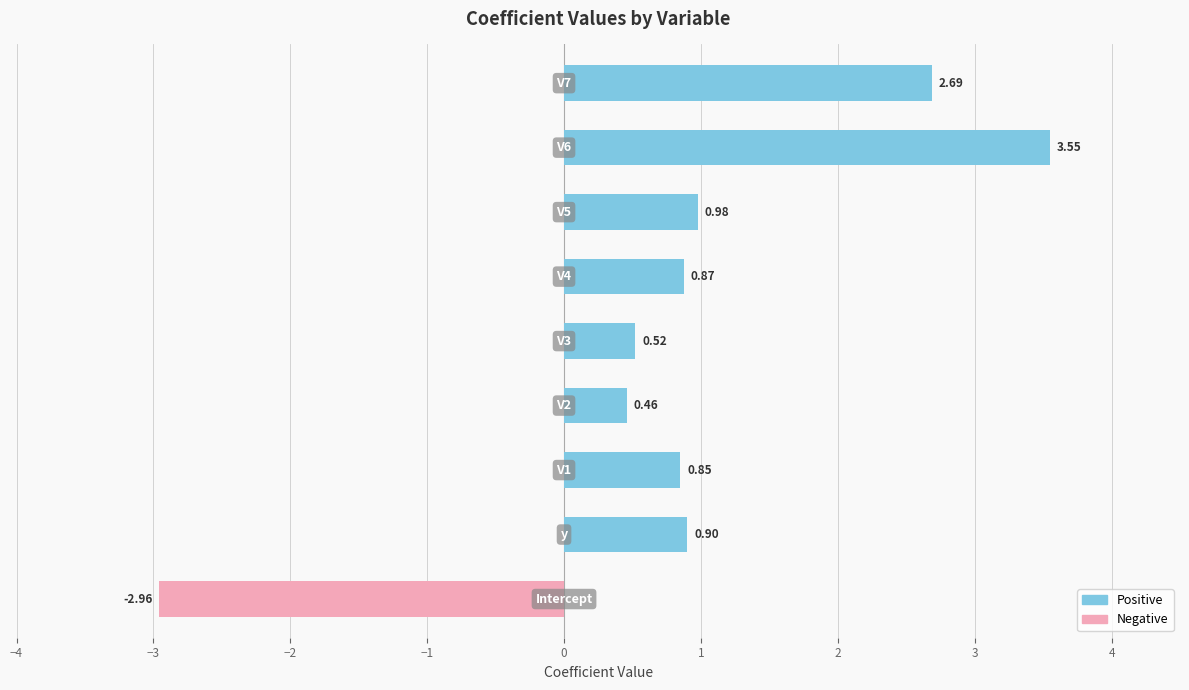

Which series has the largest total across all categories?

Positive